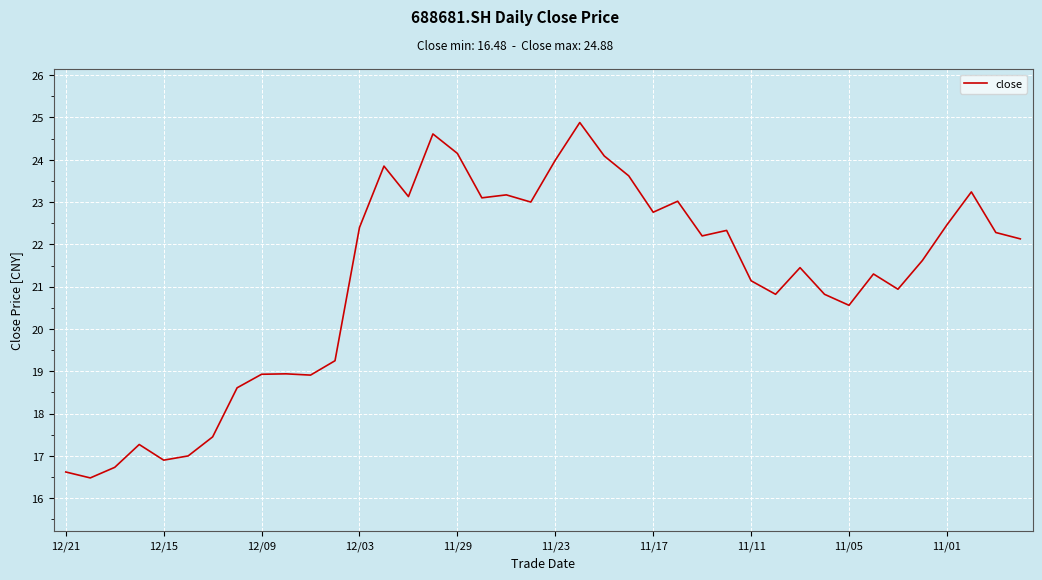

What is the greatest value displayed?

24.9